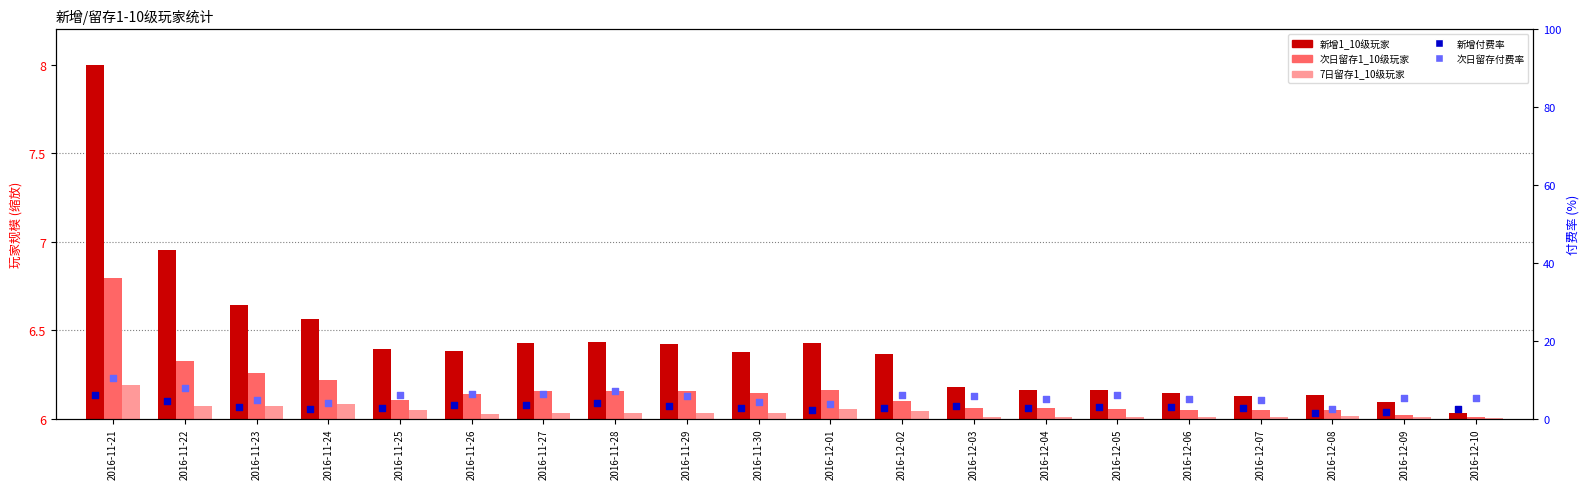

What are all the series names shown in the legend?

新增1_10级玩家, 次日留存1_10级玩家, 7日留存1_10级玩家, 新增付费率, 次日留存付费率